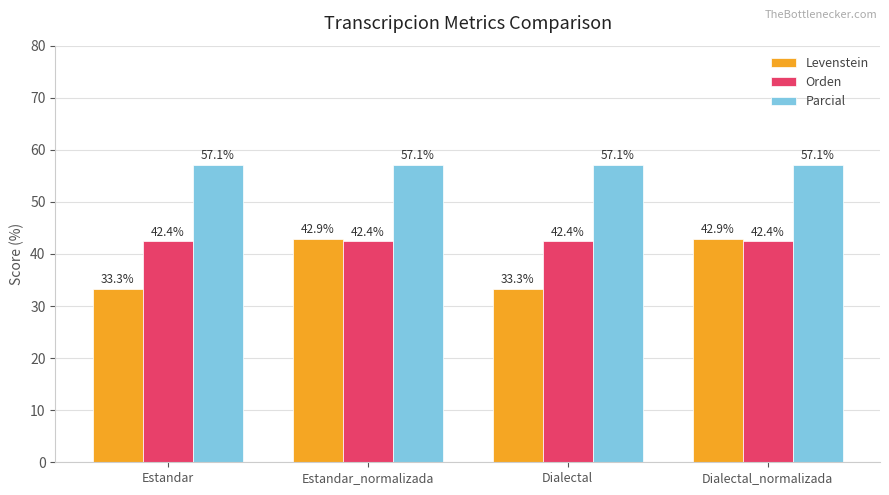

What value does the Orden series have at Estandar?

42.4